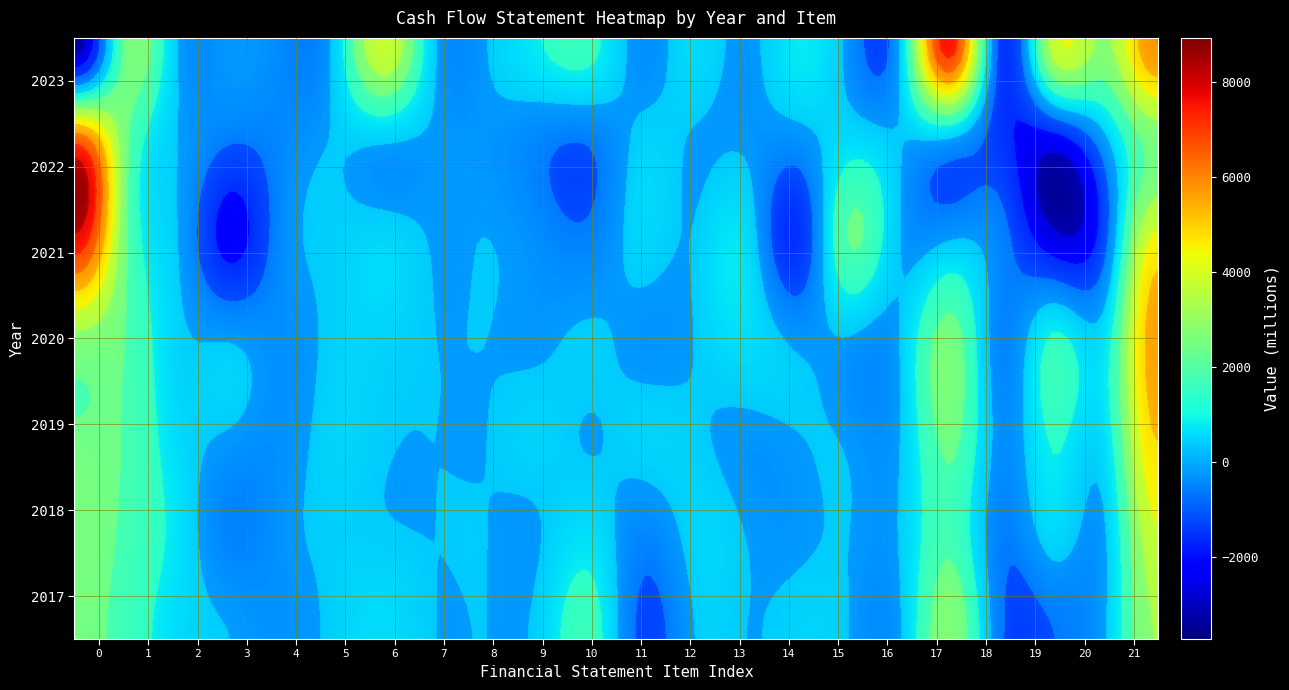

How many values in the 2021 series exceed 0?

10